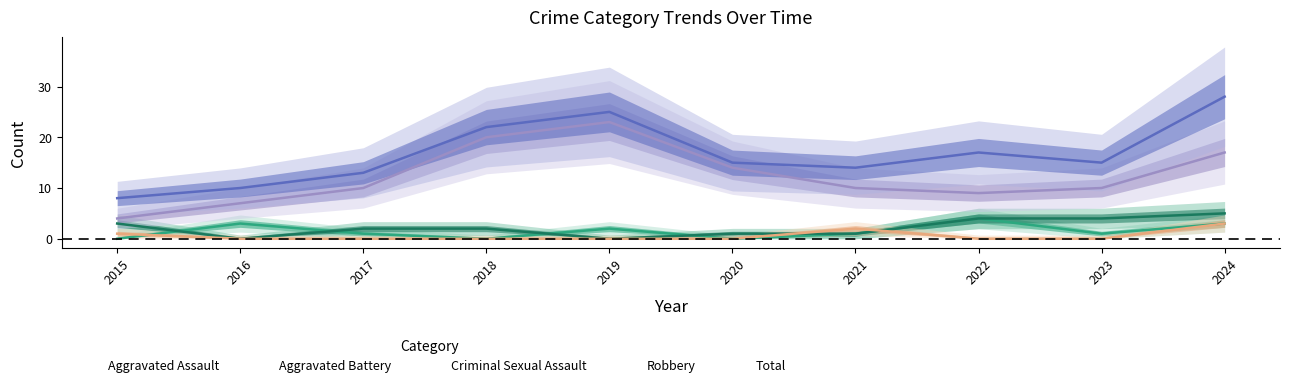

Reading right to left, extract all data points from this chart.

Aggravated Assault: 3	1	4	1	0	2	0	1	3	0
Aggravated Battery: 5	4	4	1	1	0	2	2	0	3
Criminal Sexual Assault: 3	0	0	2	0	0	0	0	0	1
Robbery: 17	10	9	10	14	23	20	10	7	4
Total: 28	15	17	14	15	25	22	13	10	8